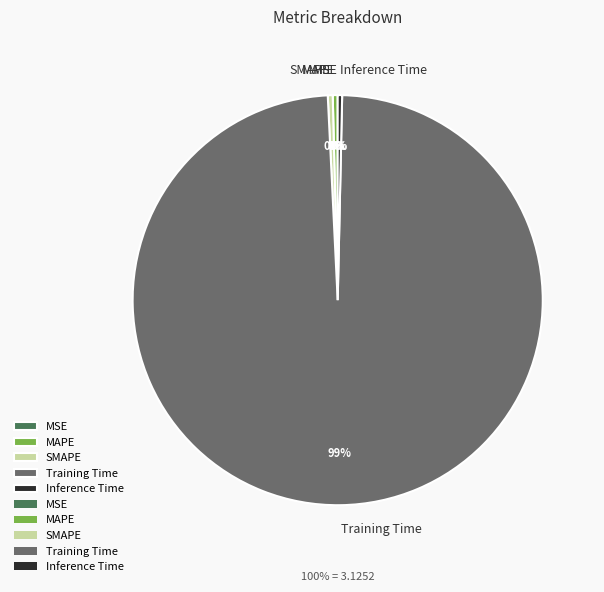

How many slices are in this pie chart?

5